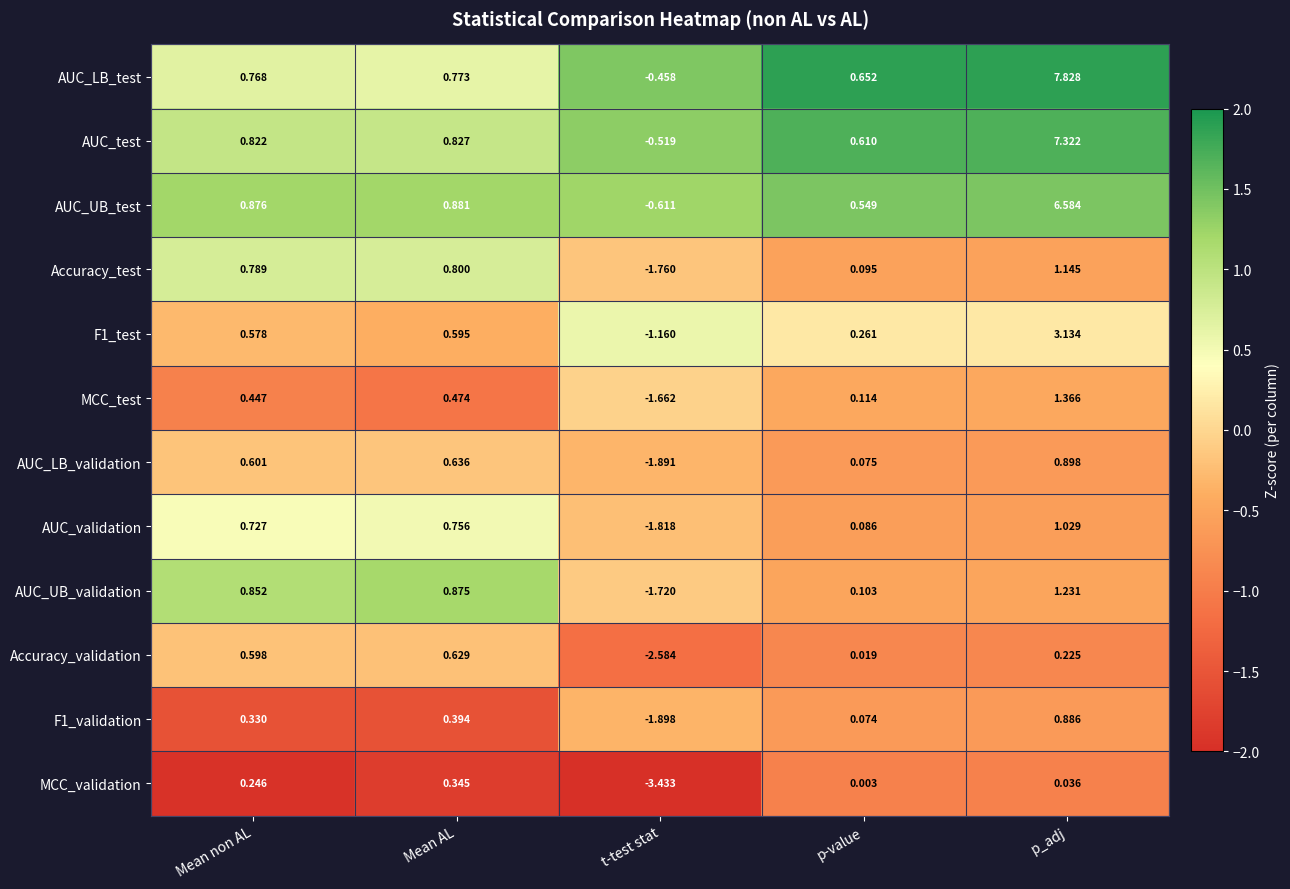

Count the number of categories in the chart.

5